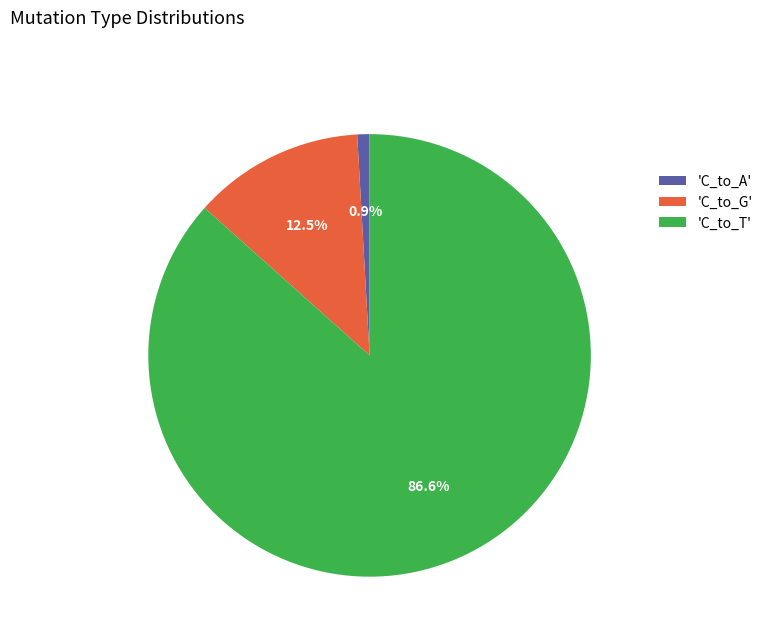

How many segments does this pie chart have?

3